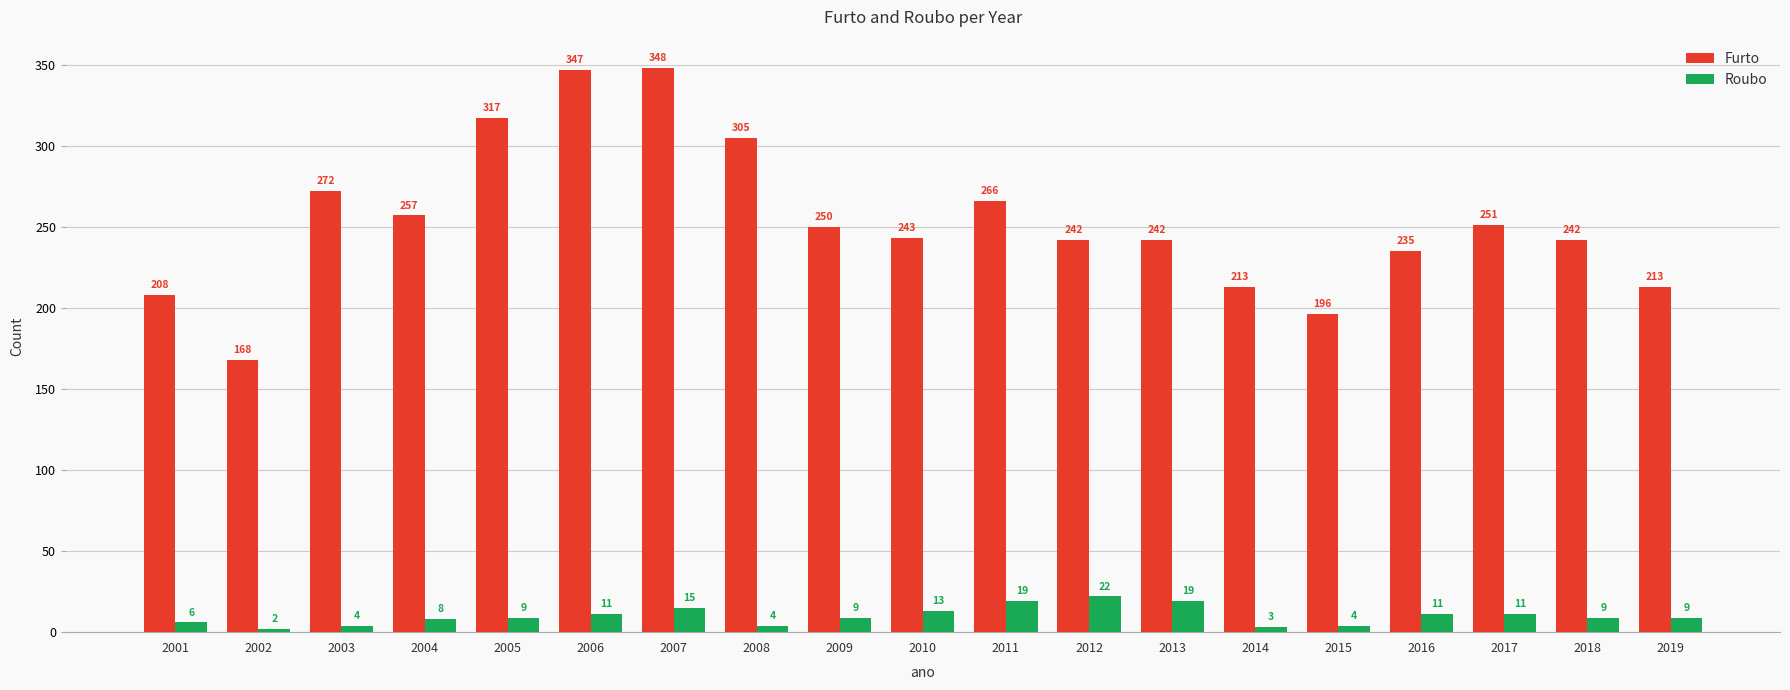

How many bars are there in total?

38